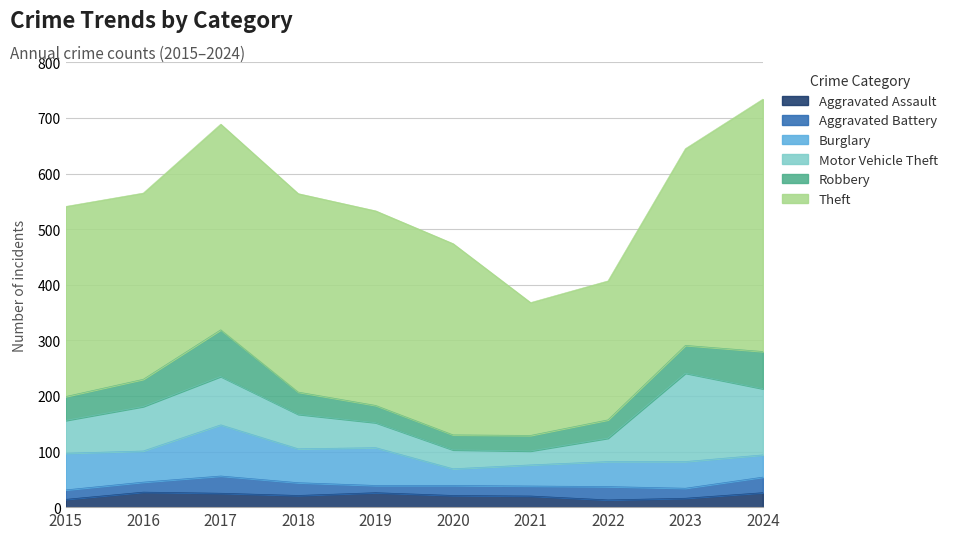

Which series has the largest range (max minus min)?

Theft